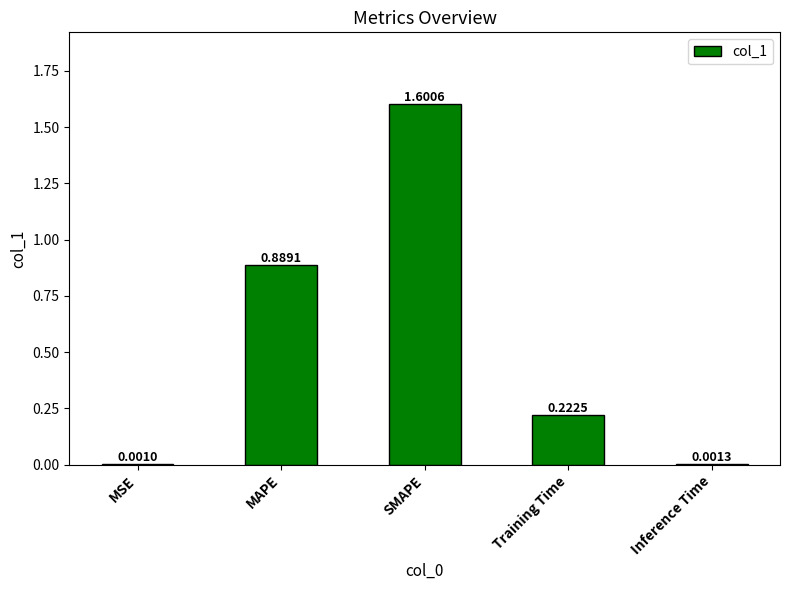

What is the sum of the values at Inference Time and SMAPE?

1.6